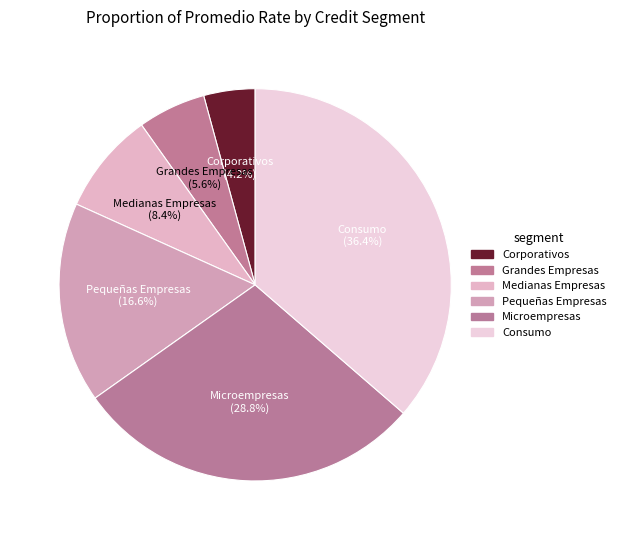

How many slices are in this pie chart?

6